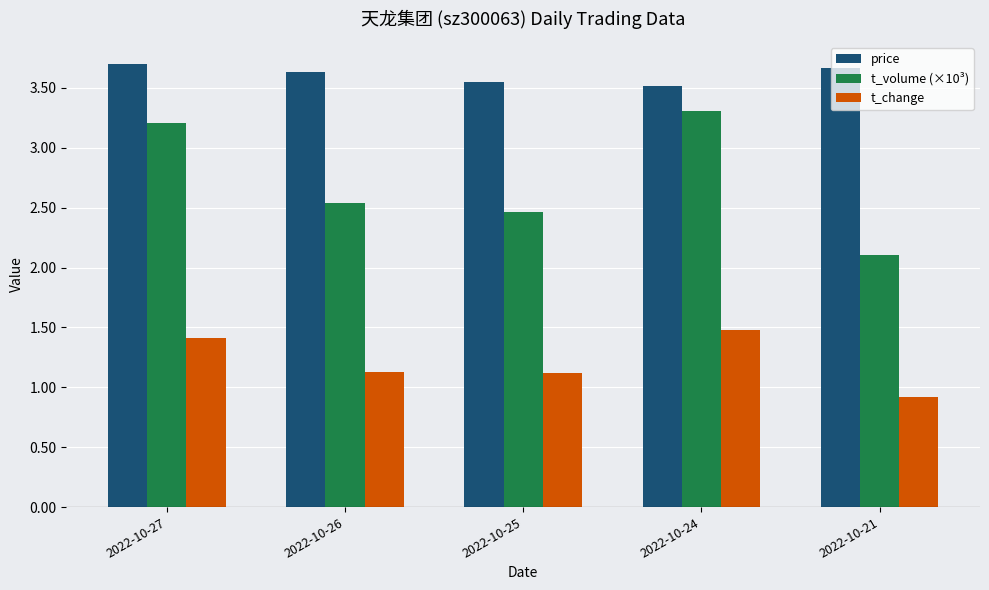

What is the difference between the second highest and second lowest values in the price series?

0.1